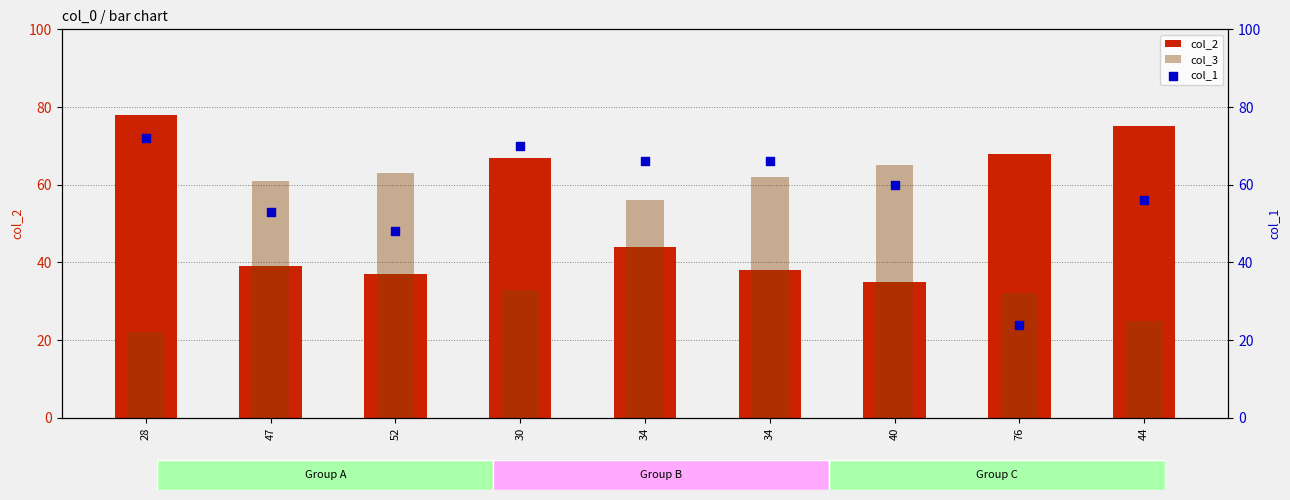

Is the value of col_2 at 44 greater than the value of col_1 at 34?

Yes